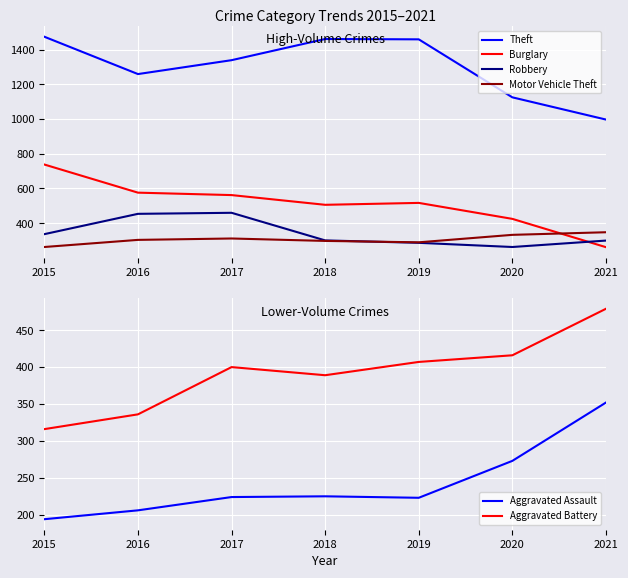

What is the highest value of the Robbery series?

460